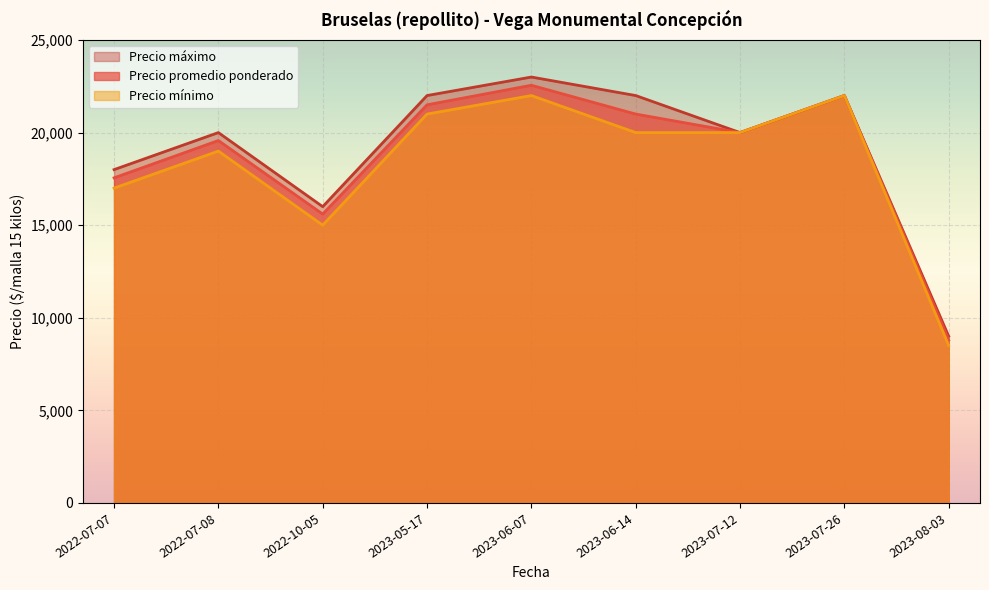

In Precio mínimo, how many points are higher than both neighbors (excluding endpoints)?

3